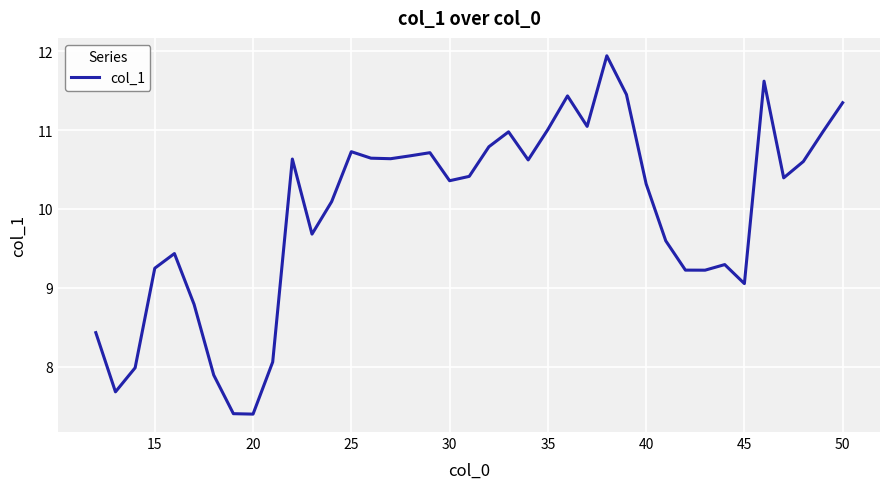

What is the minimum value shown in the chart?

7.4